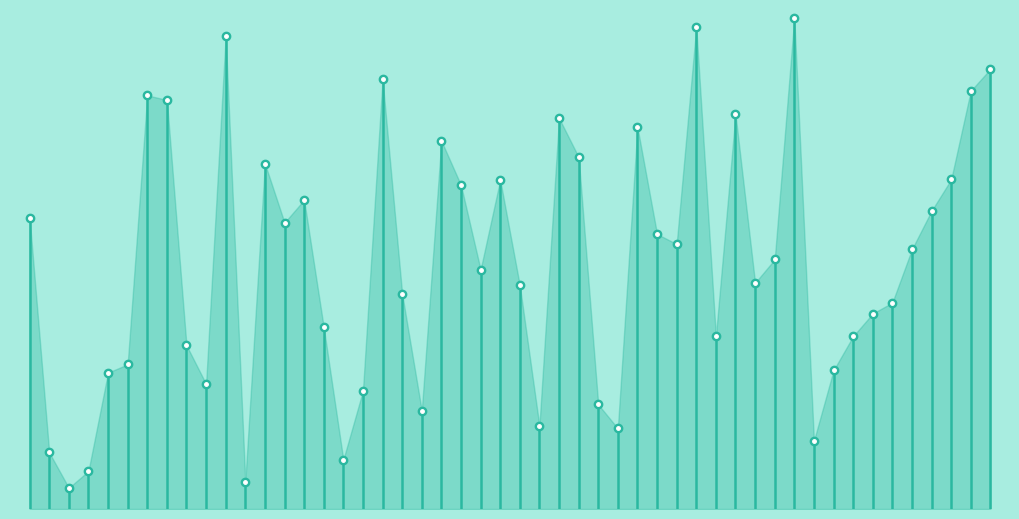

How many values are below 32?

1